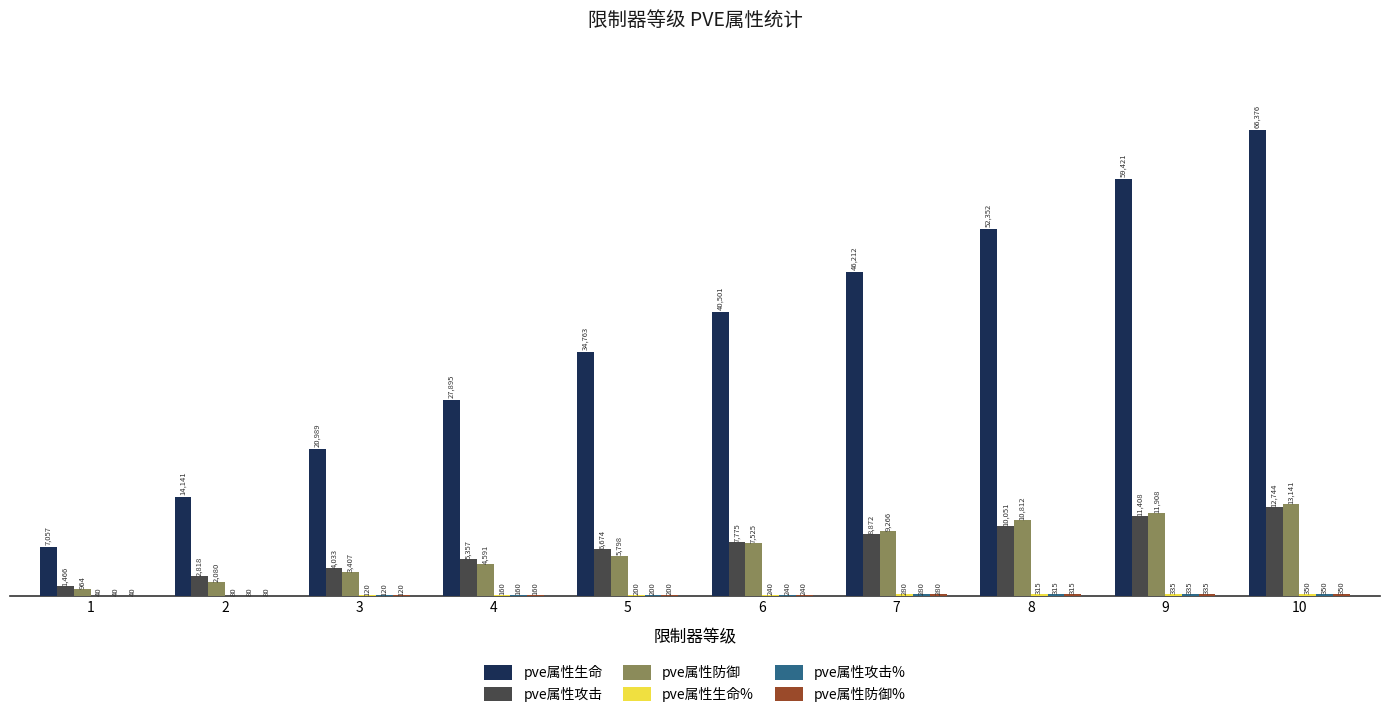

Which category has the highest value across all series?

10